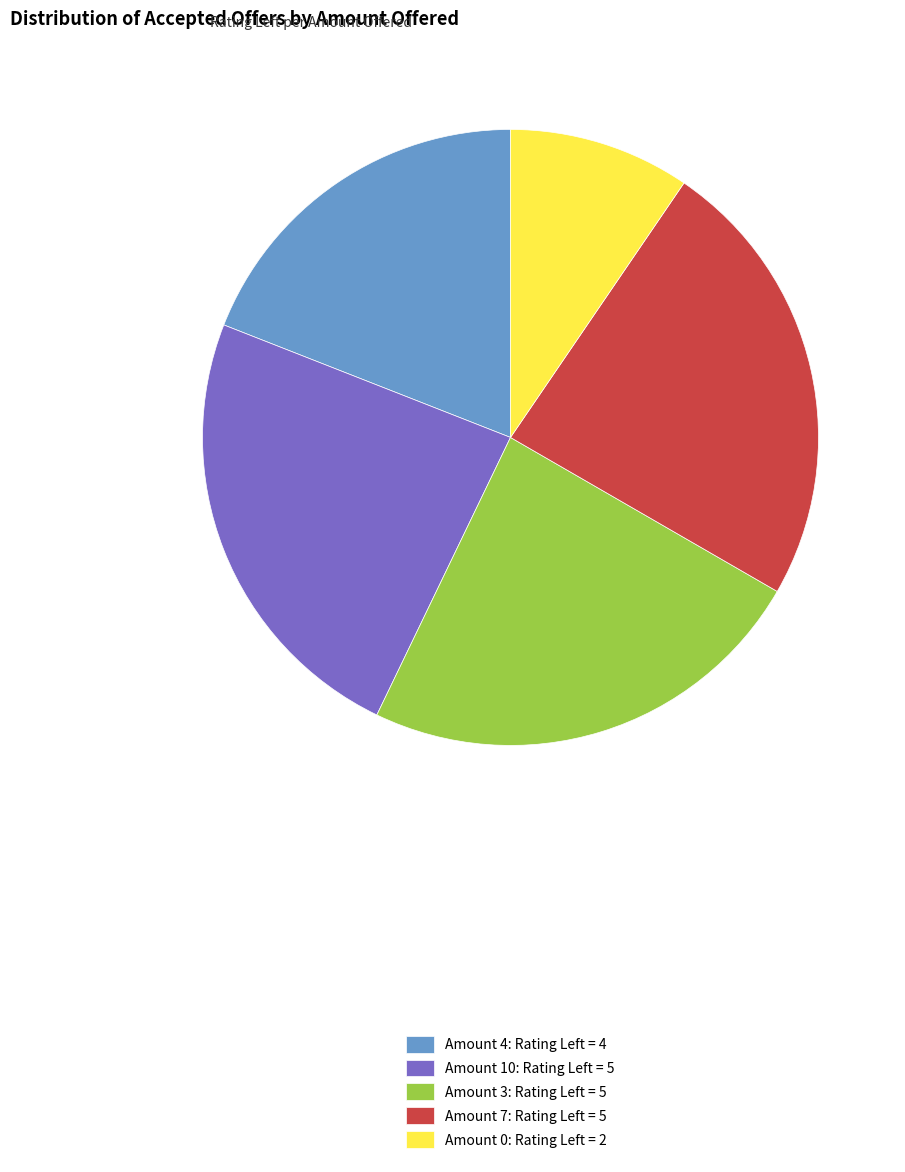

Is there any slice that represents more than half of the pie?

No